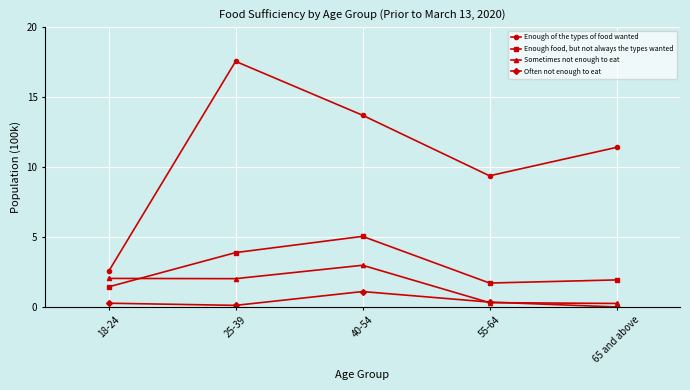

Reading left to right, what are all the values shown in this chart?

Enough of the types of food wanted: 2.5	17.6	13.7	9.4	11.4
Enough food, but not always the types wanted: 1.4	3.9	5.0	1.7	1.9
Sometimes not enough to eat: 2.0	2.0	3.0	0.3	0.3
Often not enough to eat: 0.3	0.1	1.1	0.3	0.0